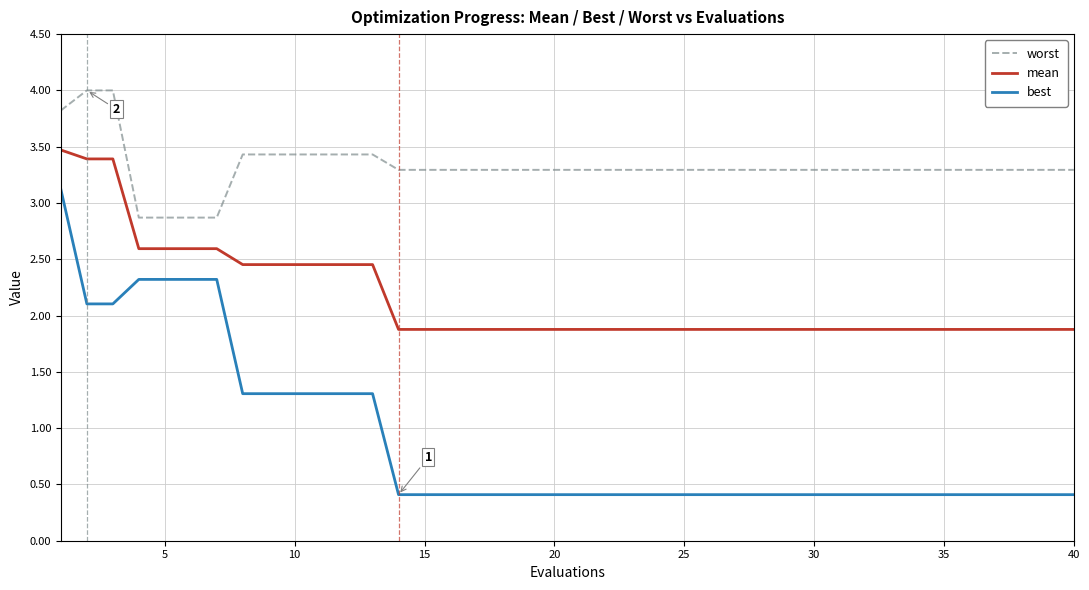

True or false: best and worst cross at least once.

False